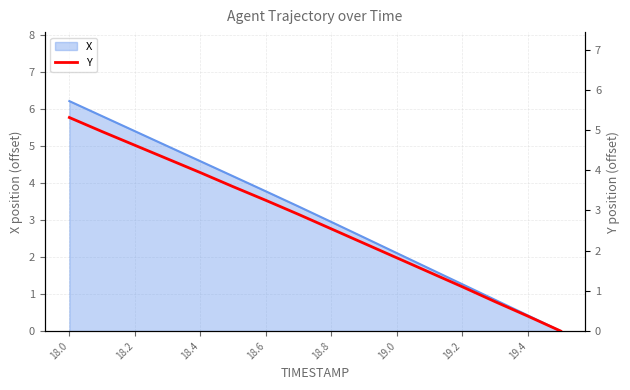

How many lines are shown in the chart?

1